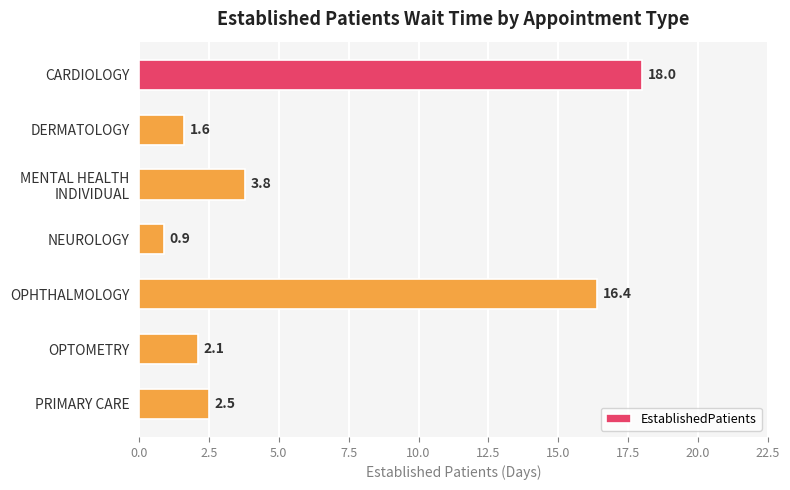

Reading top to bottom, transcribe all the data shown in this chart.

18.0	1.6	3.8	0.9	16.4	2.1	2.5